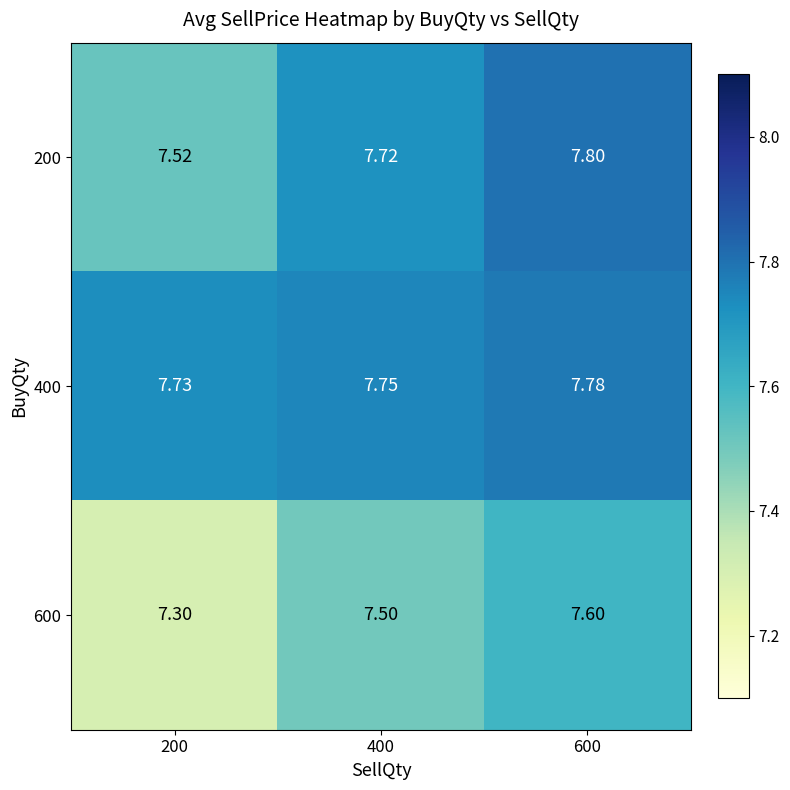

Is the value of 400 at 400 greater than the value of 600 at 400?

Yes